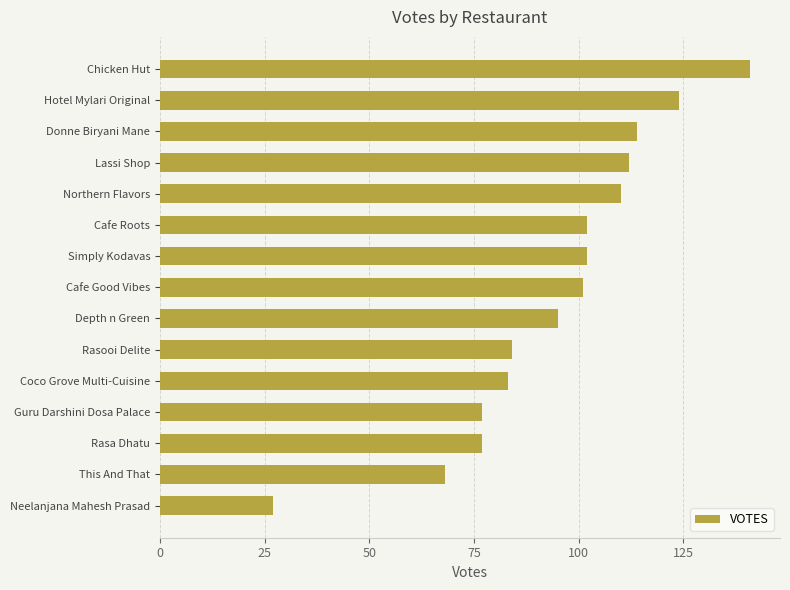

What is the average value?

94